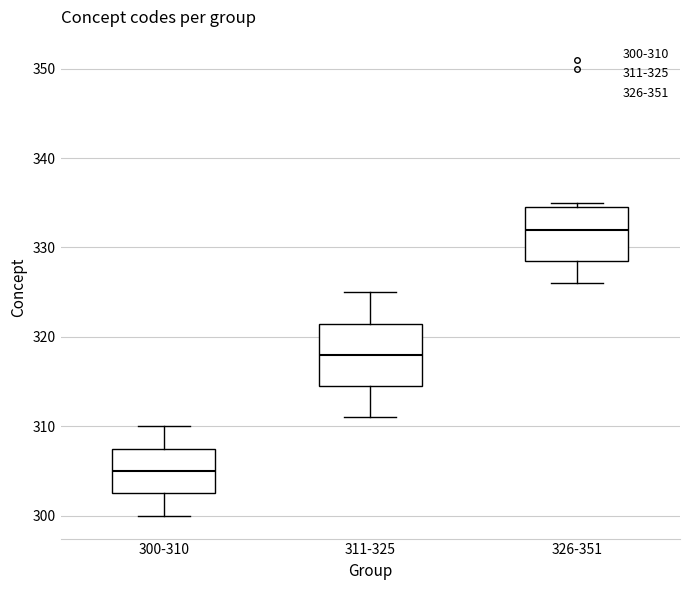

Where does the upper whisker of the box for 300-310 end on the y-axis? The values are not printed on the chart, so give them approximately, as read against the axis.

310